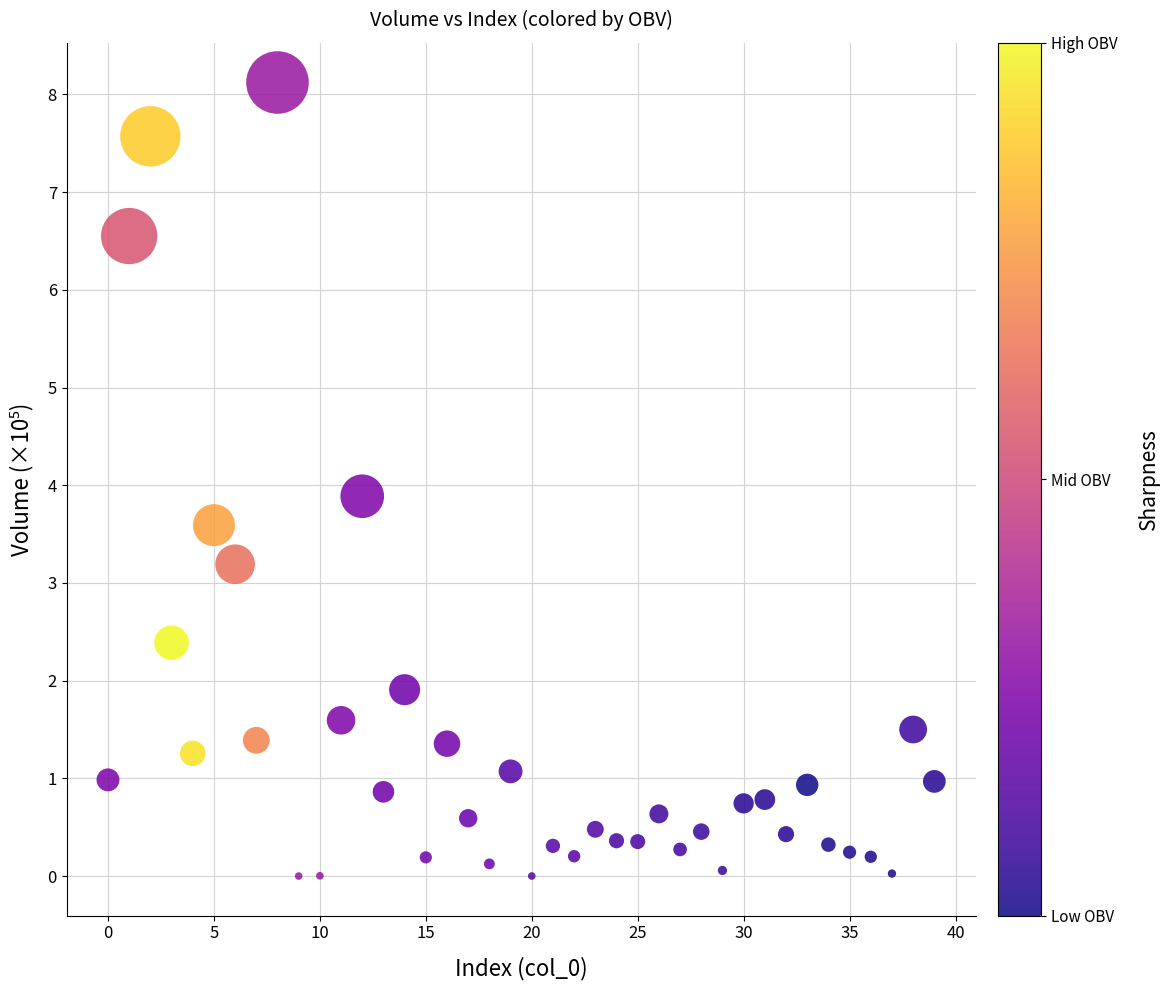

What Y value in the scatter plot is closest to 4?

3.9